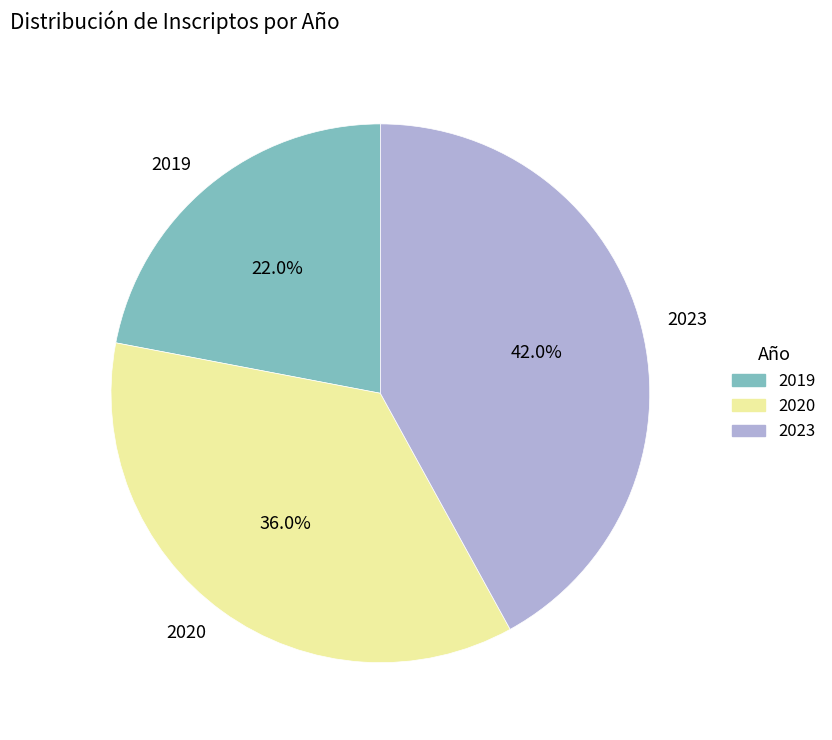

Which category has the smallest portion of the pie?

2019